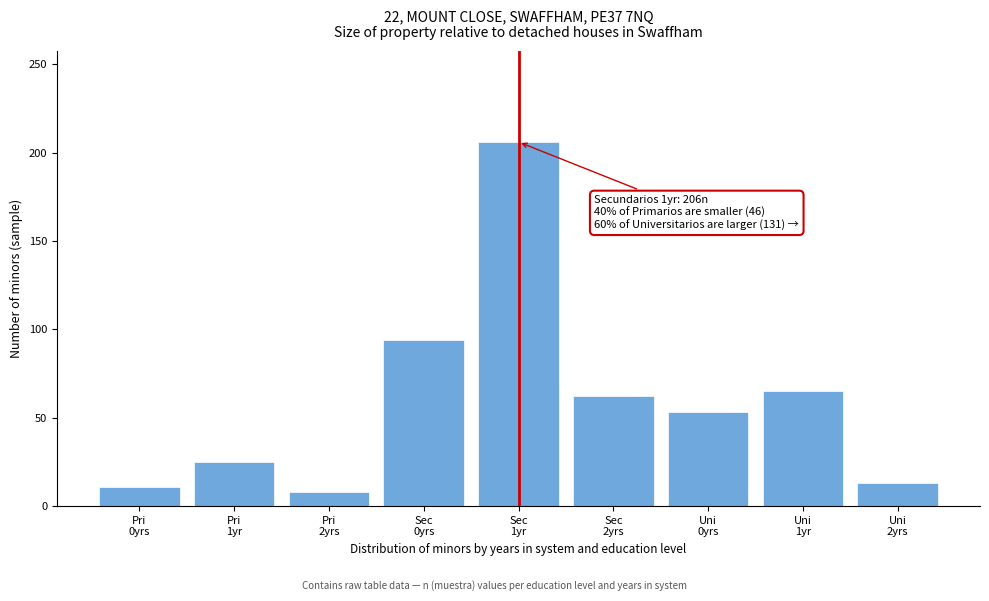

Reading left to right, what are all the values shown in this chart?

11	25	8	94	206	62	53	65	13